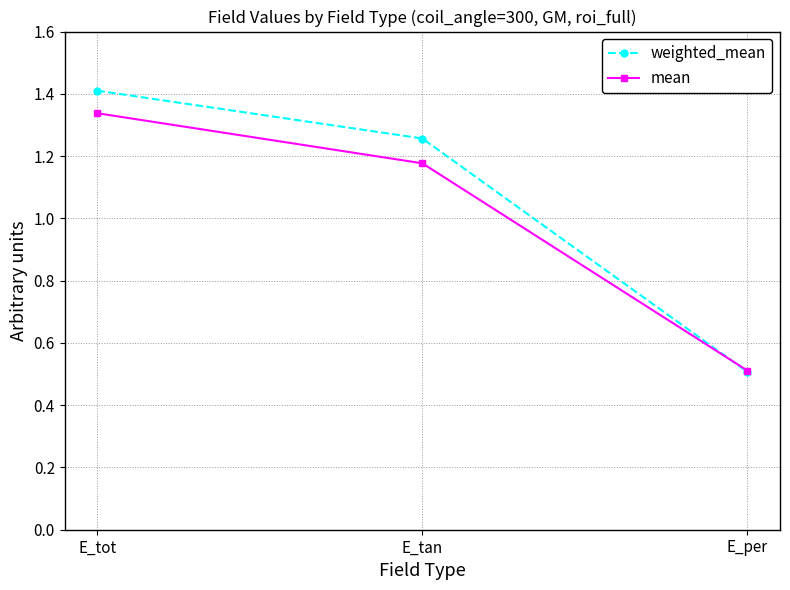

What is the maximum value for weighted_mean?

1.4